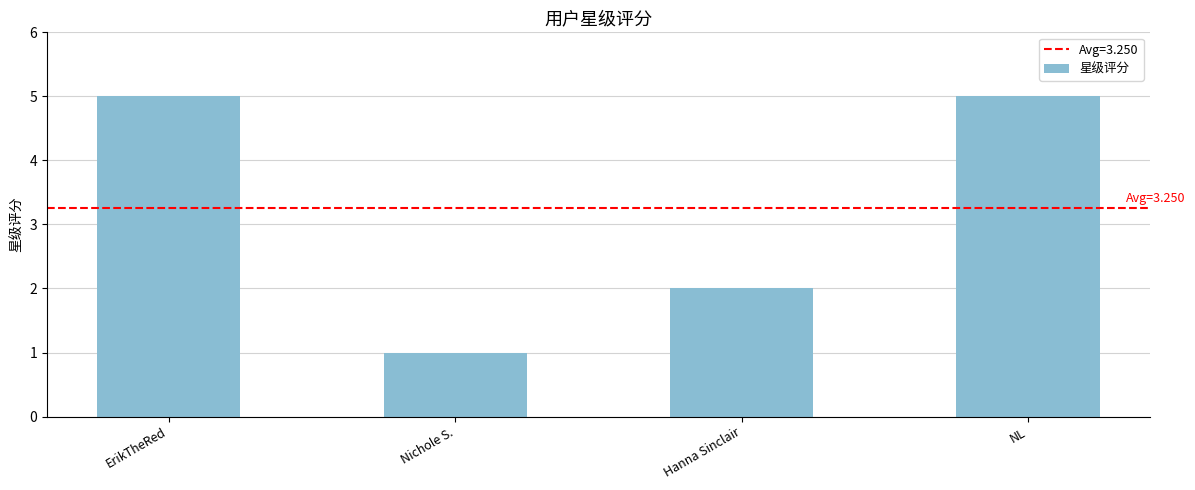

What is the label of the 3rd bar from the right?

Nichole S.